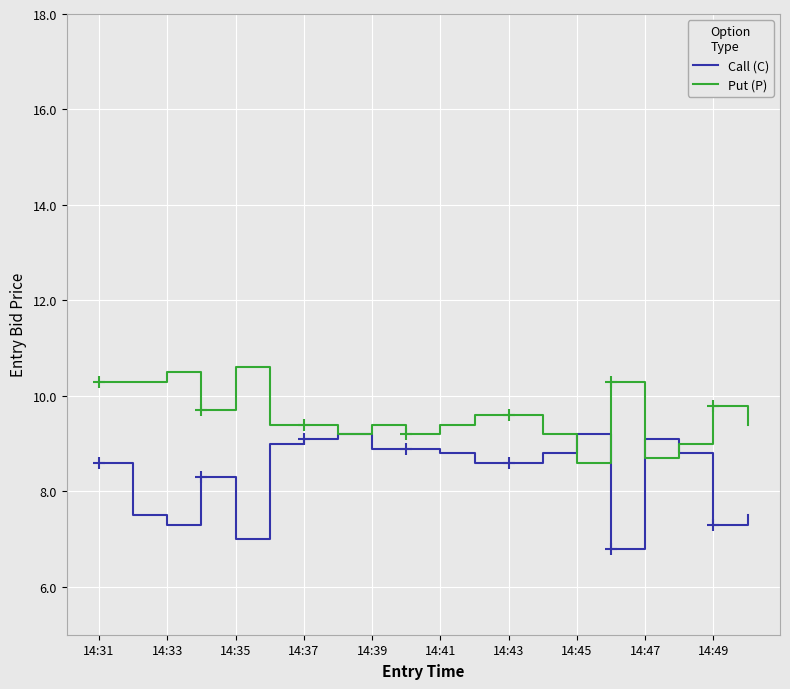

The Call (C) series shows 9.1 at 14:37. True or false?

True